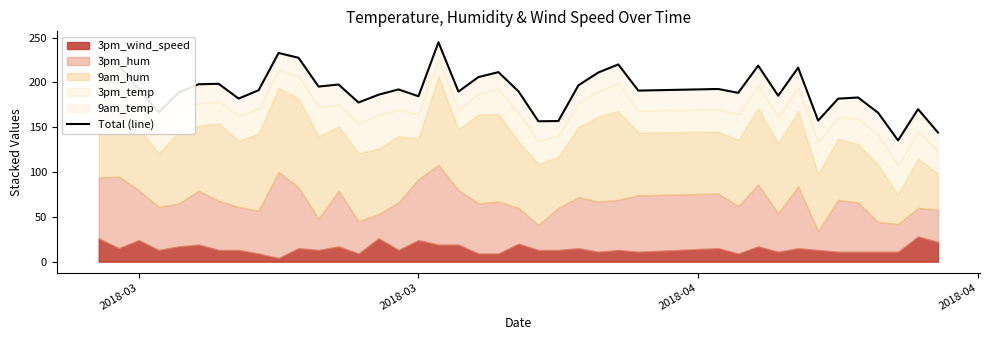

What is the average value?

191.9